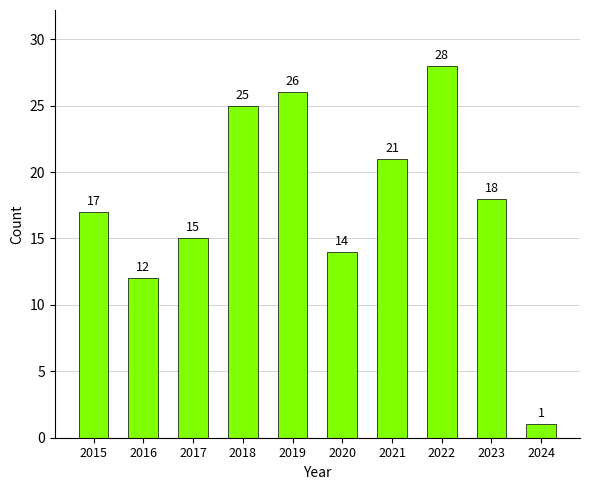

How many series are shown in this chart?

1